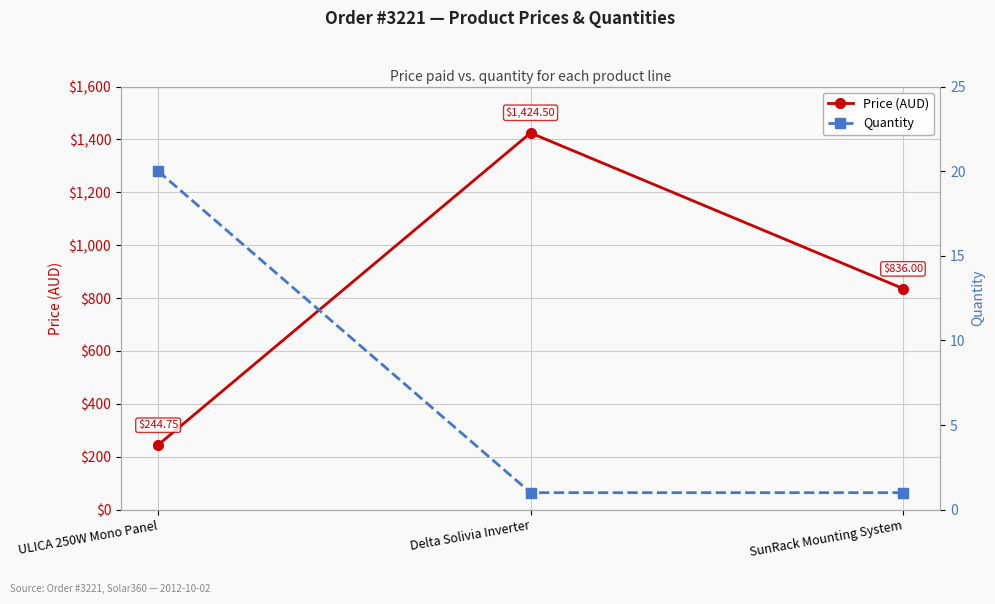

Where does the Price (AUD) series first go above 836?

Delta Solivia Inverter